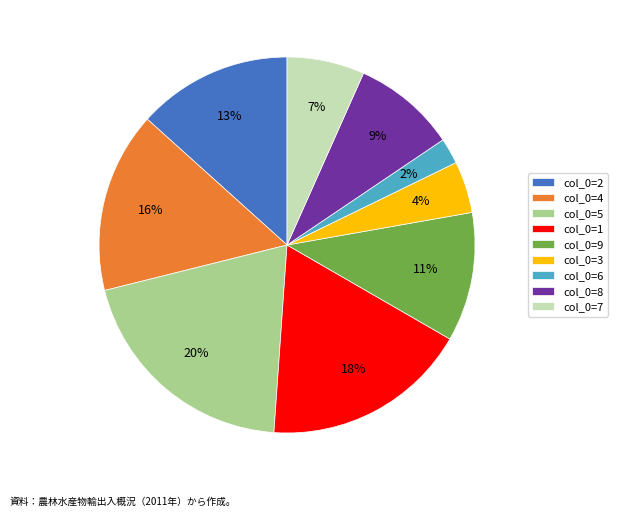

To the nearest percent, what portion does col_0=5 represent?

20%